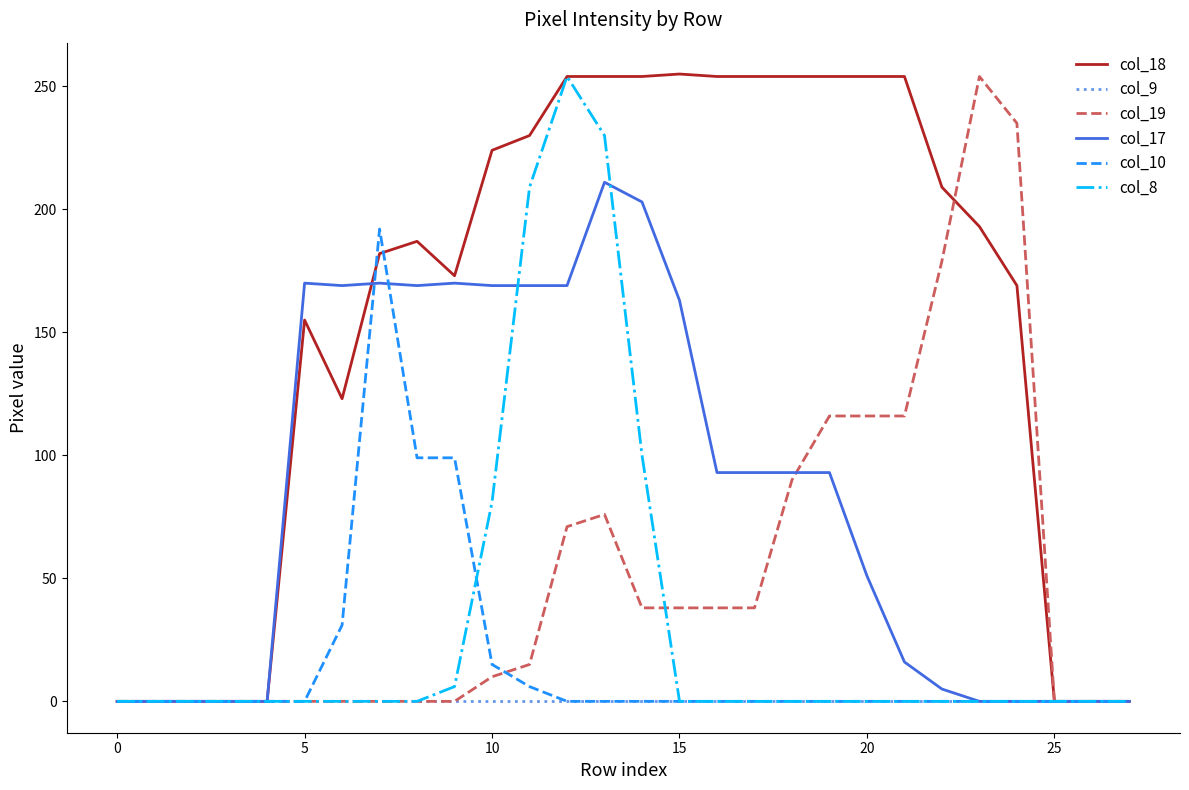

How many lines are shown in the chart?

6